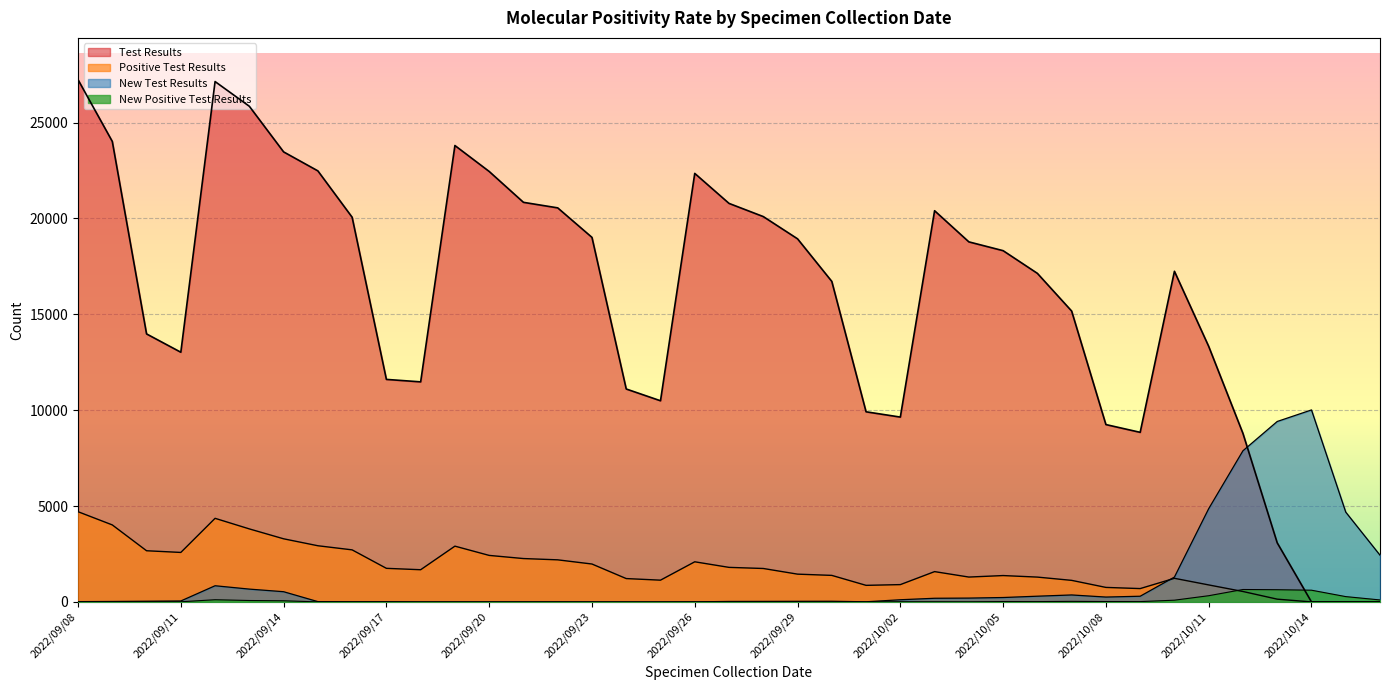

True or false: New Positive Test Results has more than 2 interior local peaks.

True